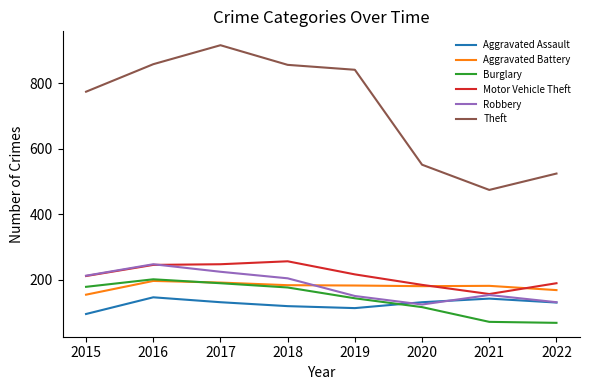

The Aggravated Assault series shows 95 at 2015. True or false?

True